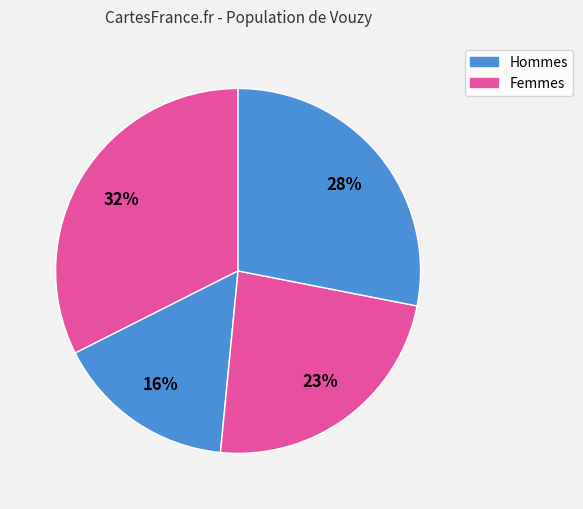

How many slices are in this pie chart?

4